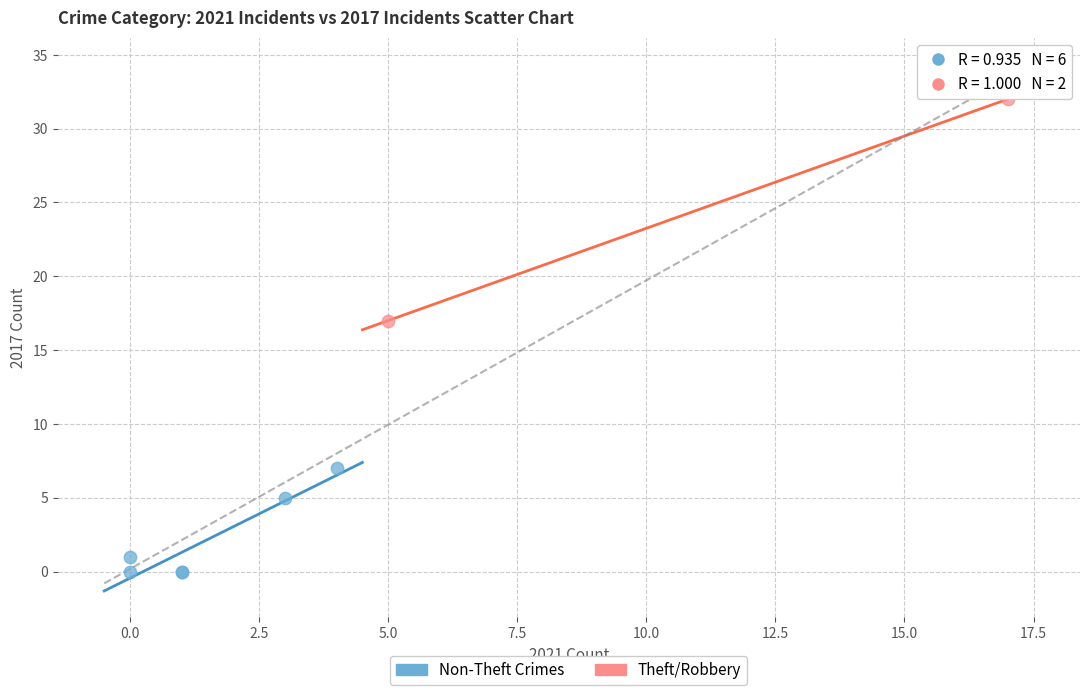

Which series reaches the minimum Y coordinate?

Non-Theft Crimes